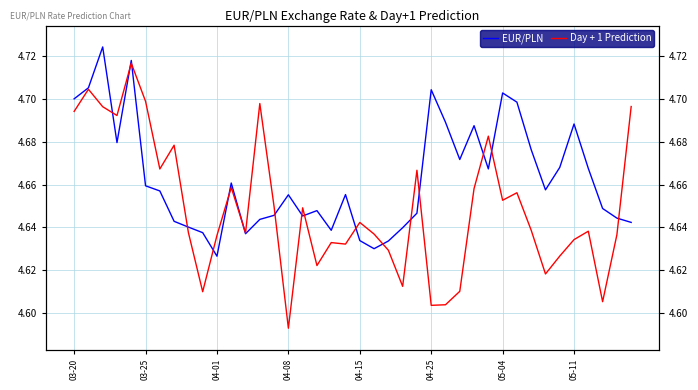

How many interior local valleys does the EUR/PLN series have?

9